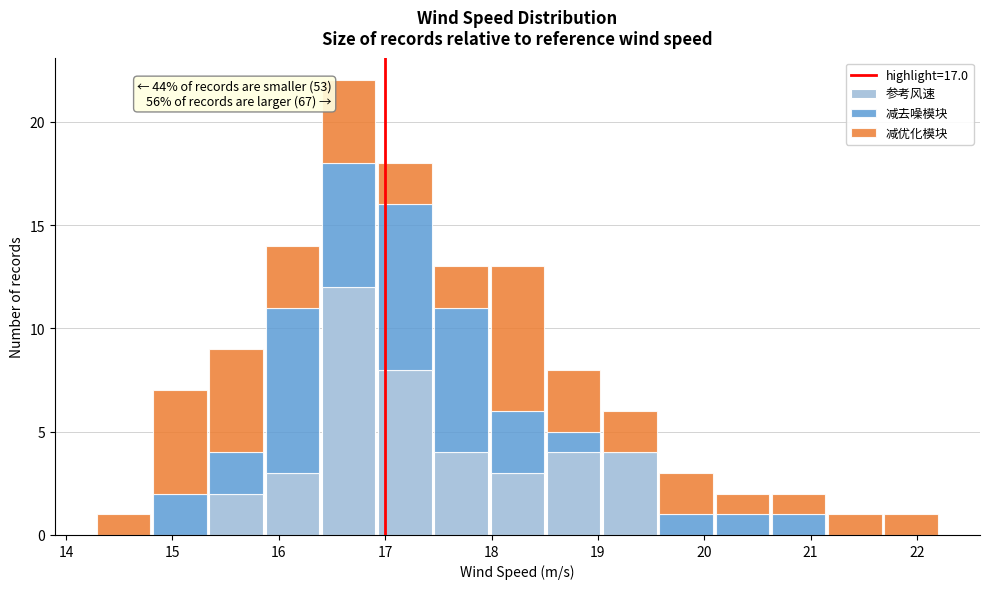

Which range on the x-axis has the tallest stacked bar (by total height)?

16.4 to 16.9